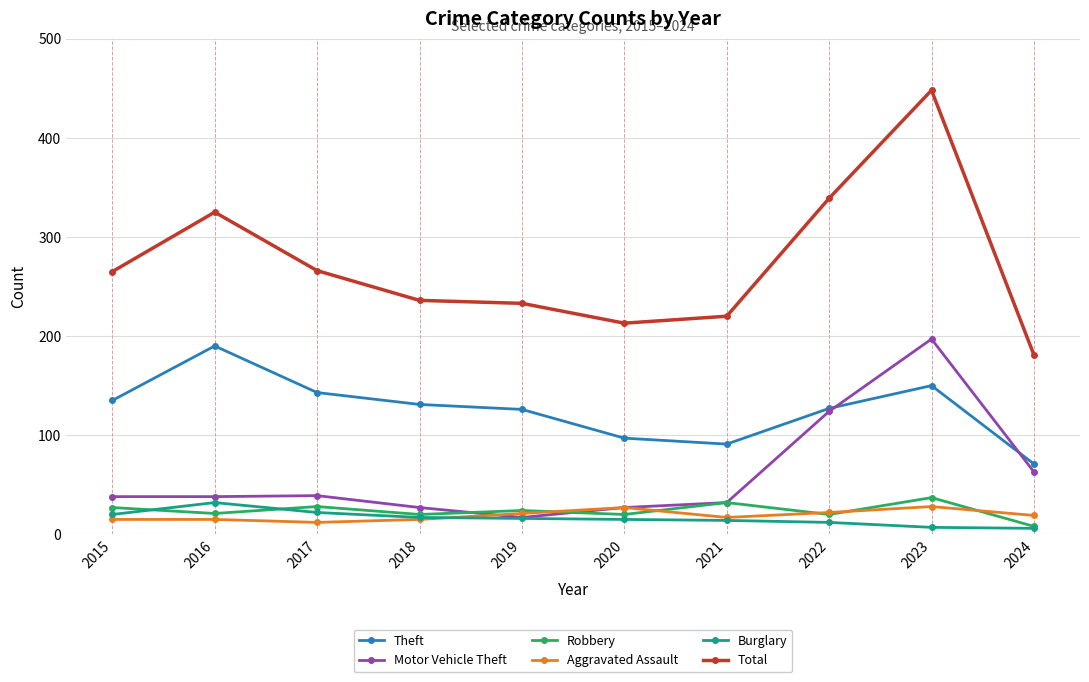

Is the value of Burglary at 2017 greater than the value of Theft at 2017?

No